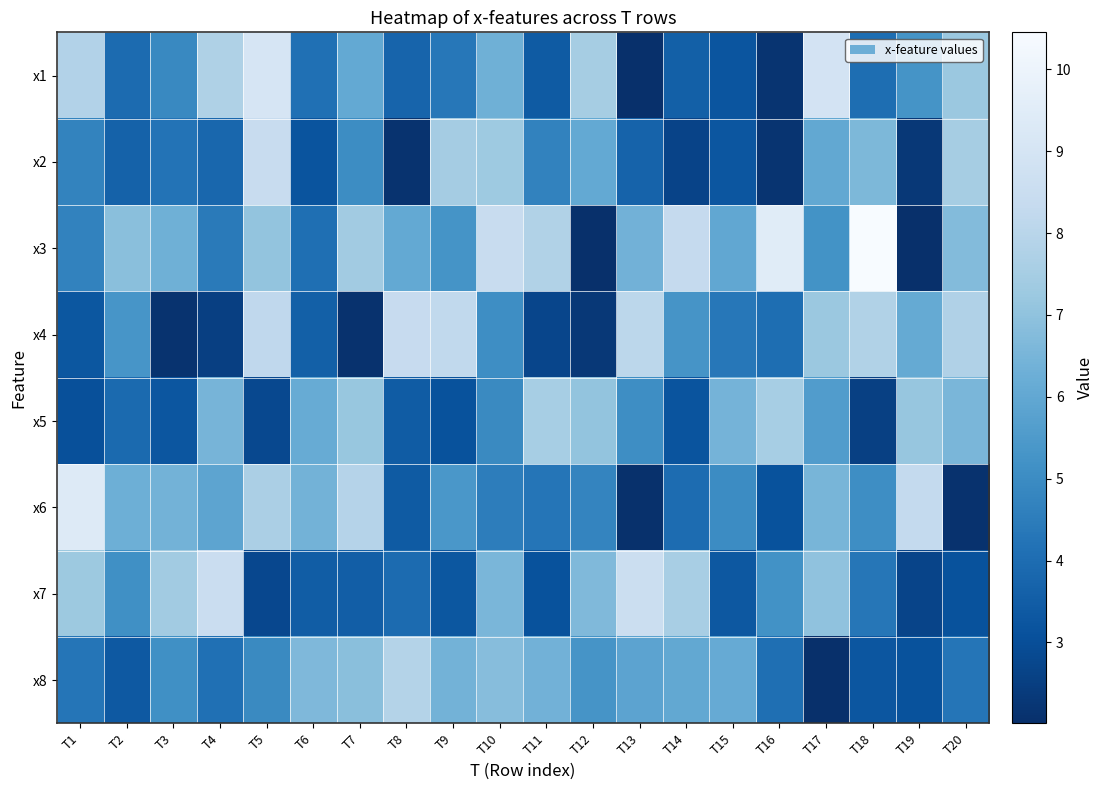

What is the spread (max minus min) of values at T3?

5.3